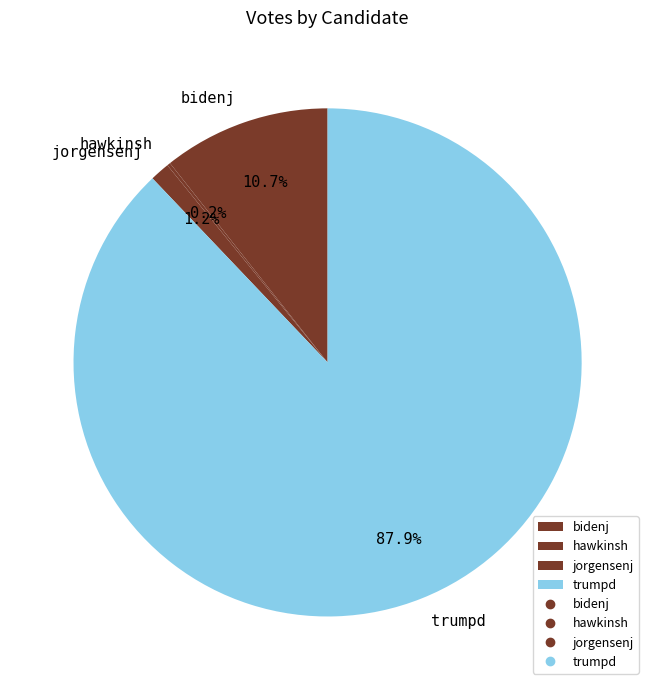

Which slice is the largest?

trumpd